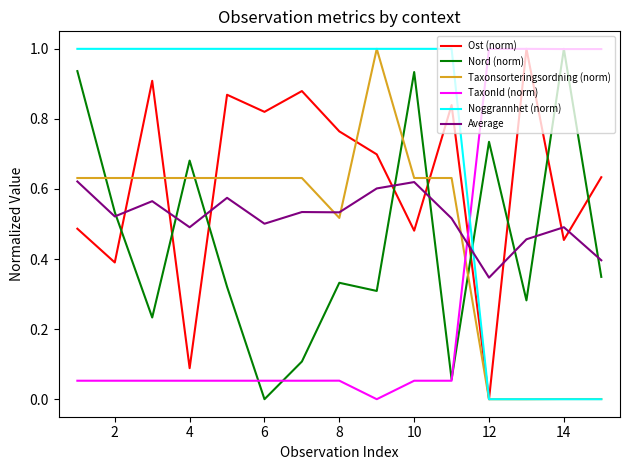

Which series has the largest total across all categories?

Noggrannhet (norm)